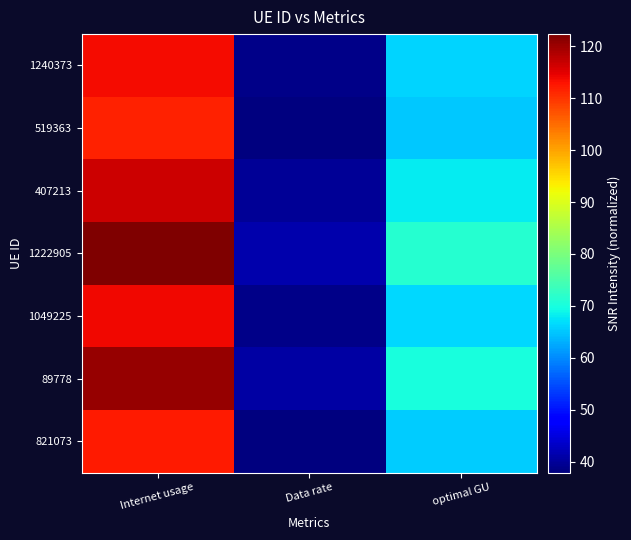

Which series has the widest spread of values?

1222905